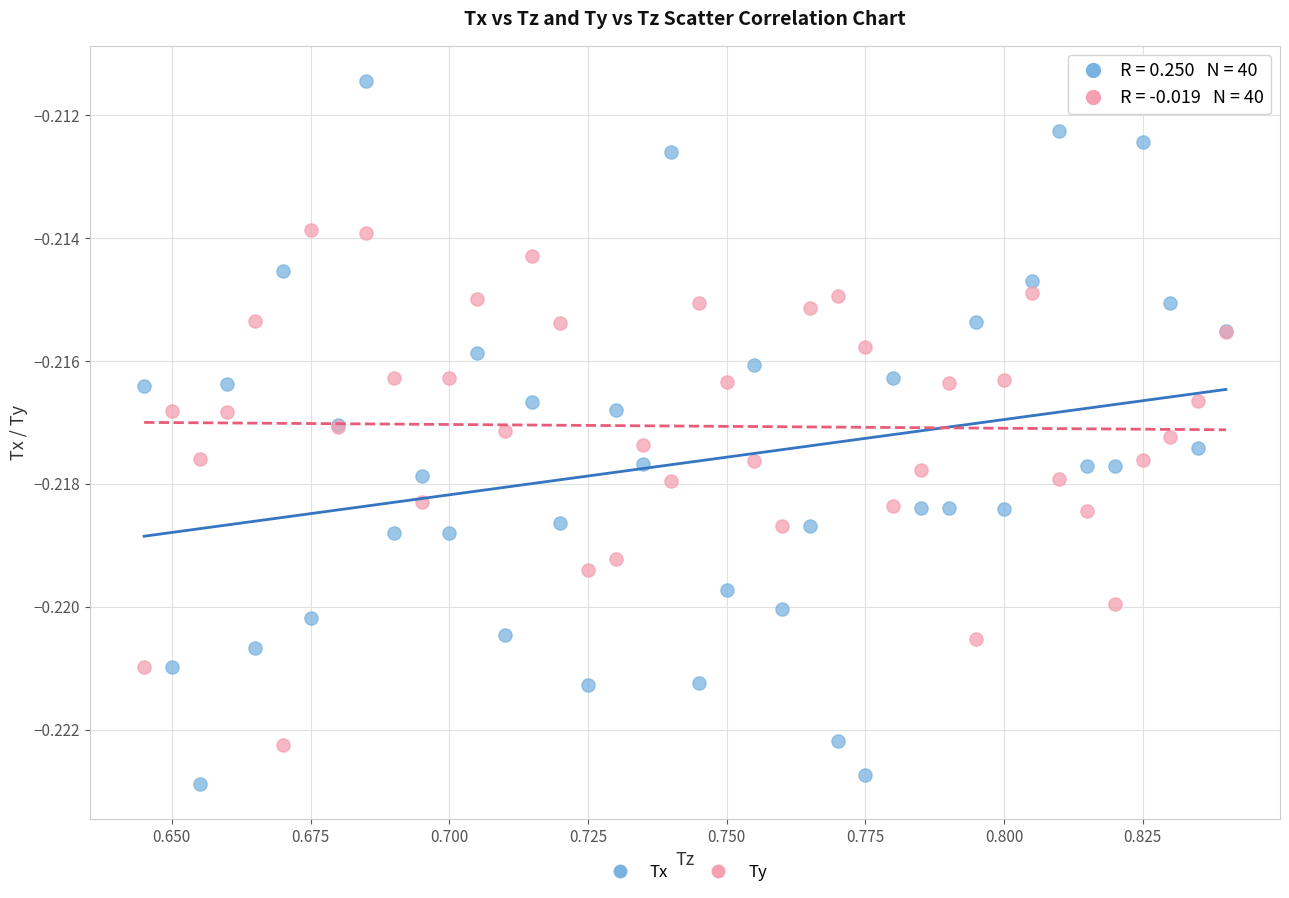

Which series reaches the minimum Y coordinate?

Tx